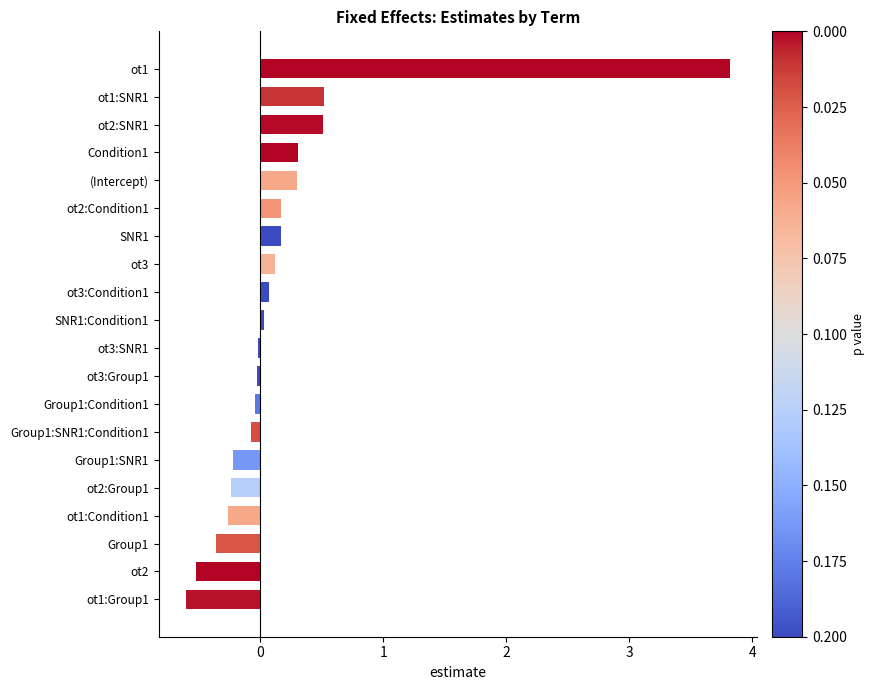

What is the difference between the maximum and minimum values?

4.4